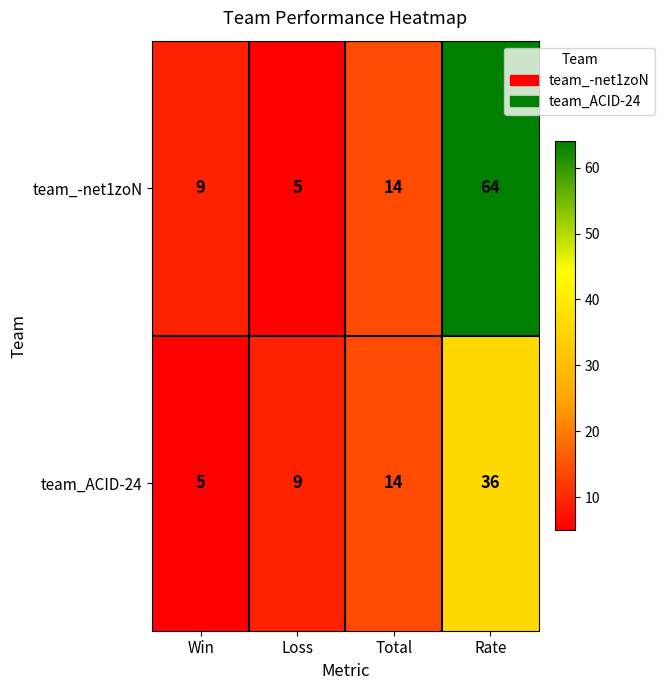

Which series has the largest total across all categories?

team_-net1zoN